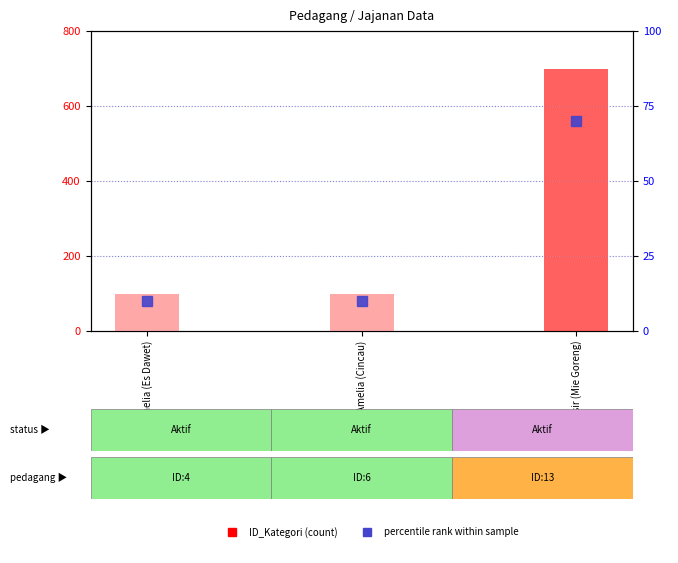

How many values are between 100 and 700?

3